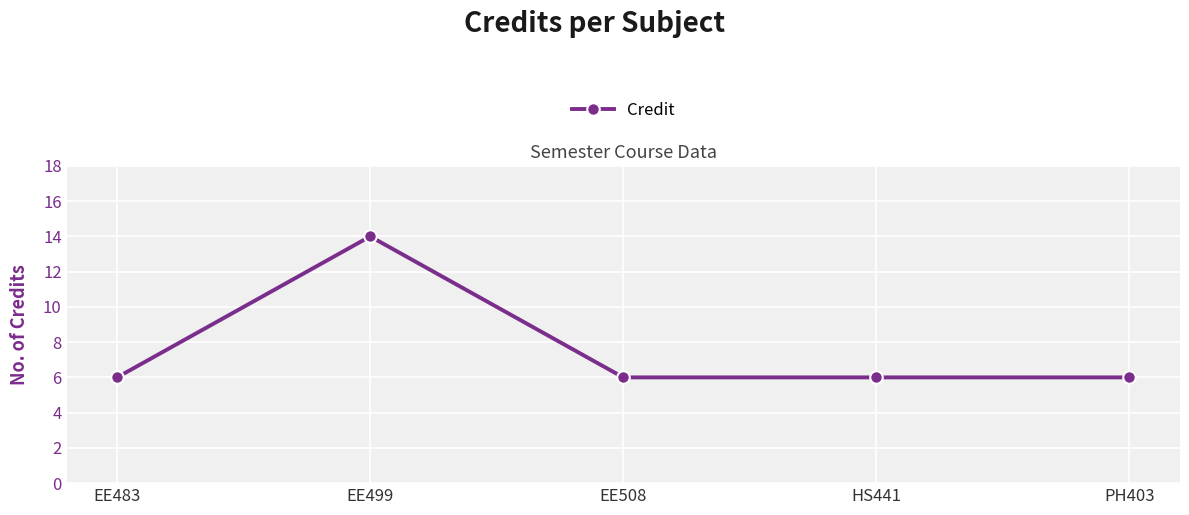

True or false: the data shows 10 at EE483.

False